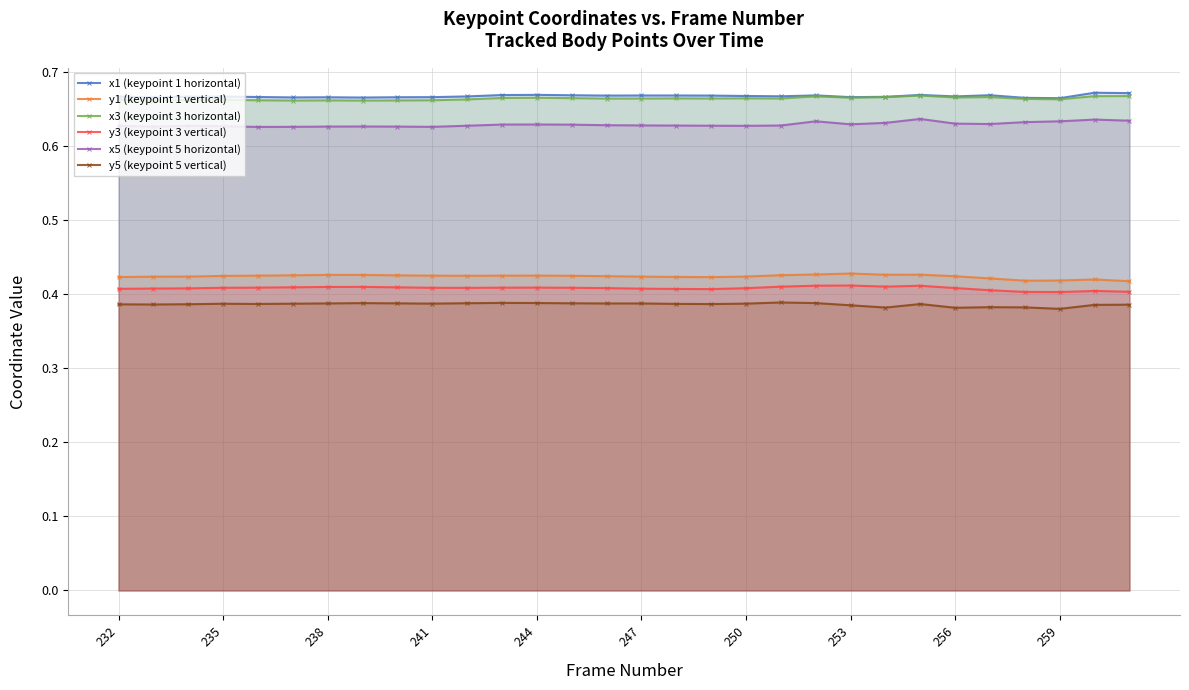

At how many categories does at least one series exceed 0?

30